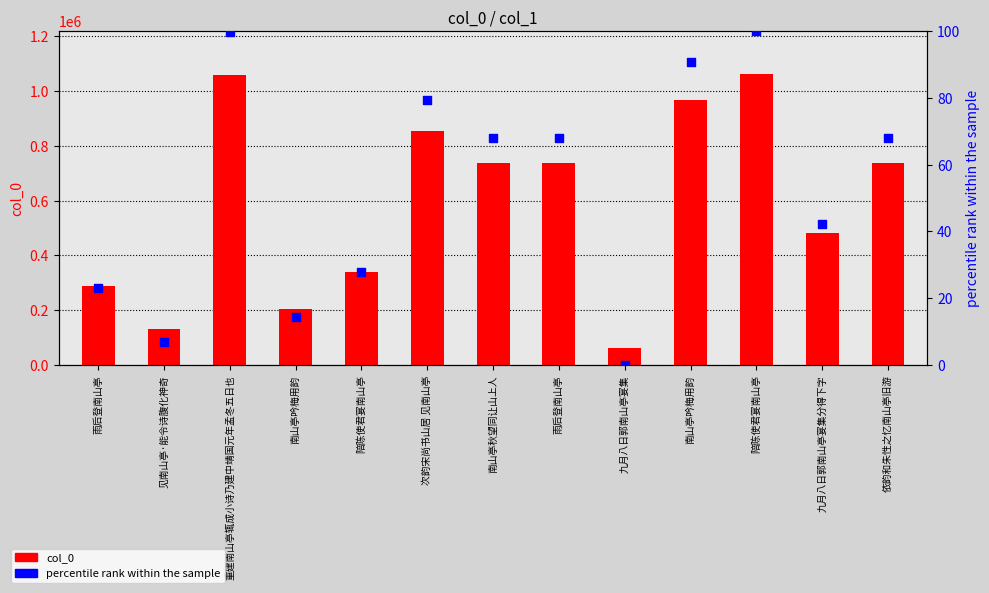

Which series has the largest total across all categories?

col_0